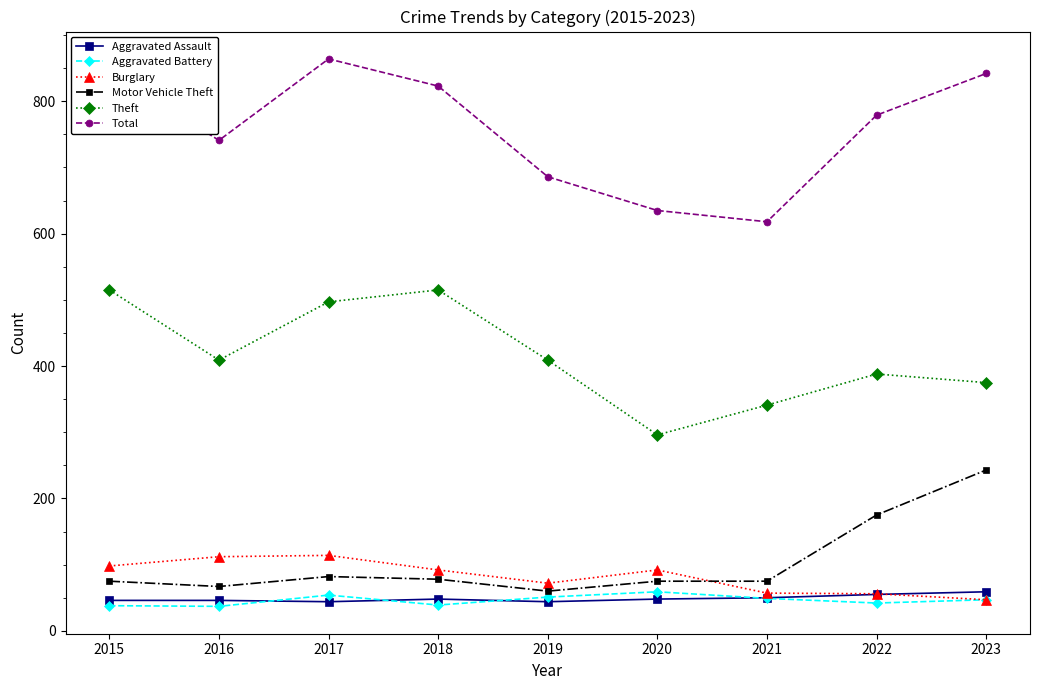

What is the sum of the Burglary values at 2017 and 2019?

186